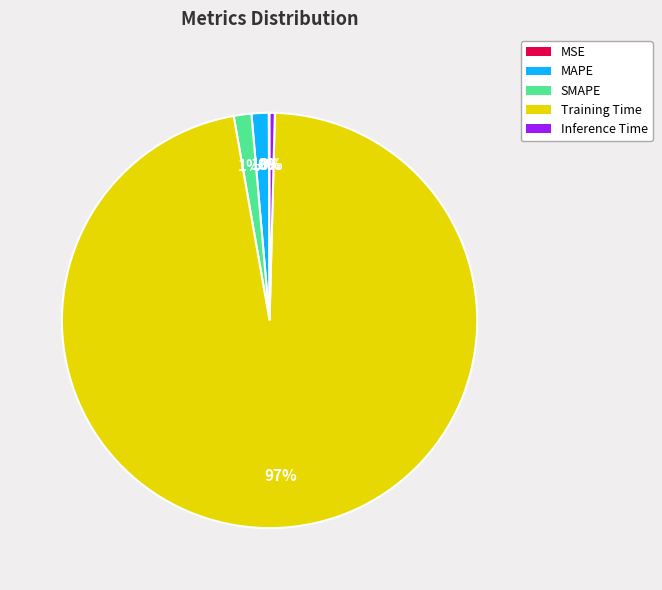

What percentage is the MAPE slice, to the nearest percent?

1%